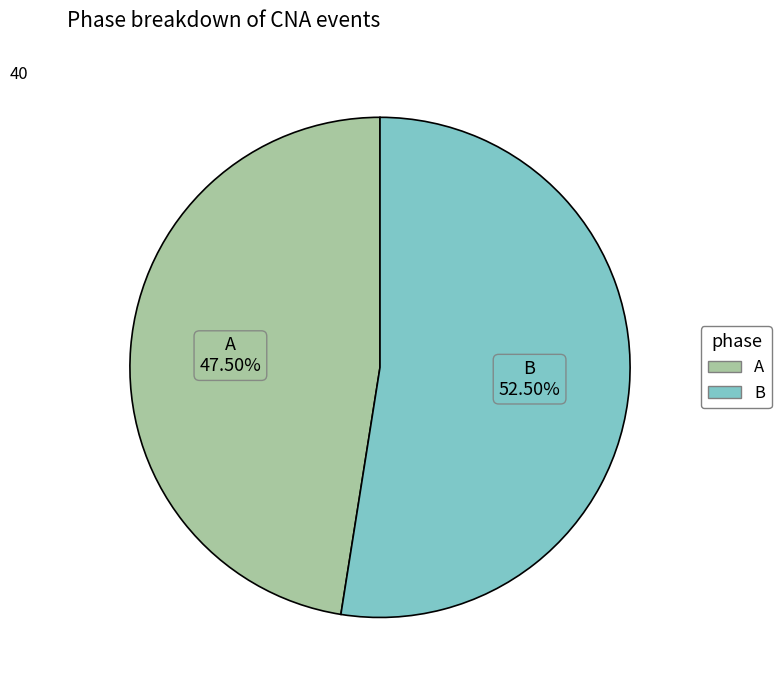

Which category has the smallest portion of the pie?

A